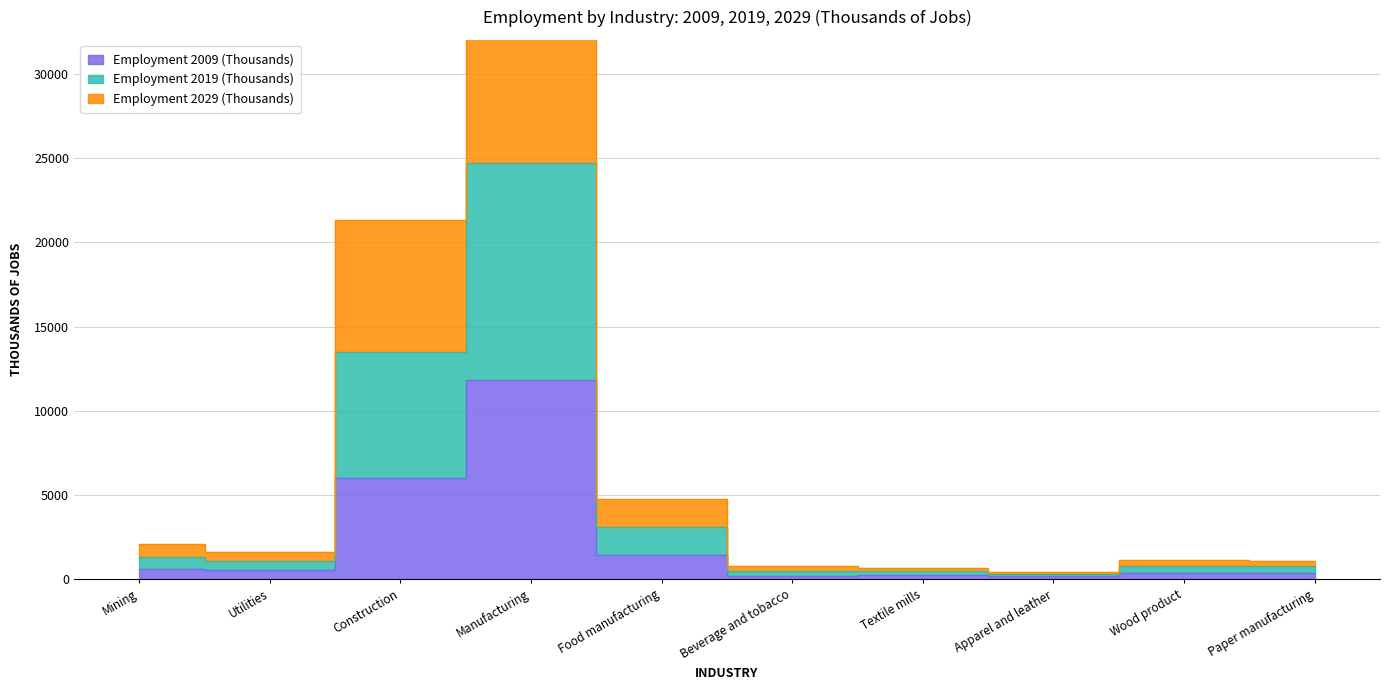

How many interior local valleys does the Employment 2019 (Thousands) series have?

2